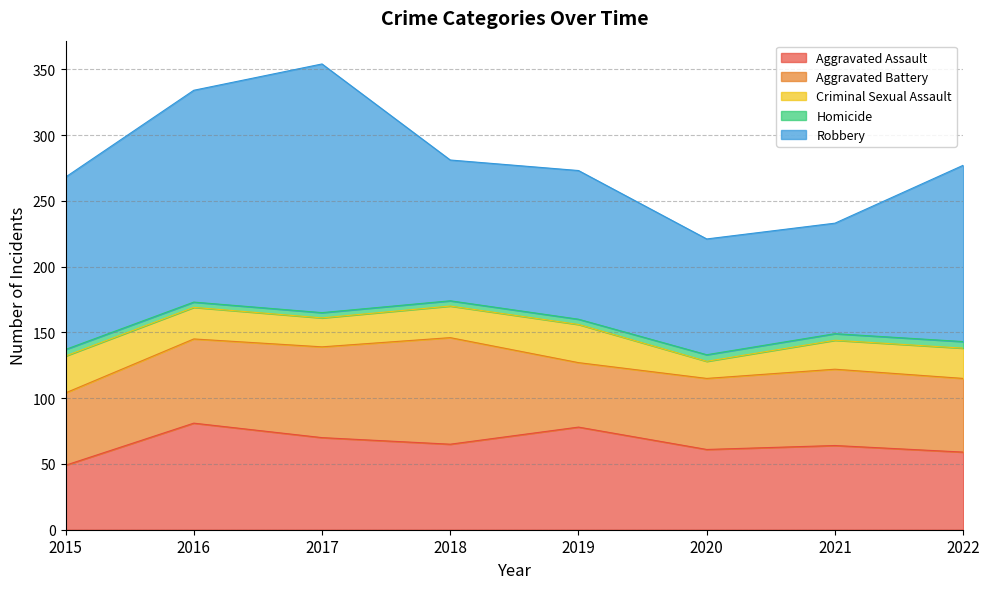

True or false: Homicide and Robbery cross at least once.

False